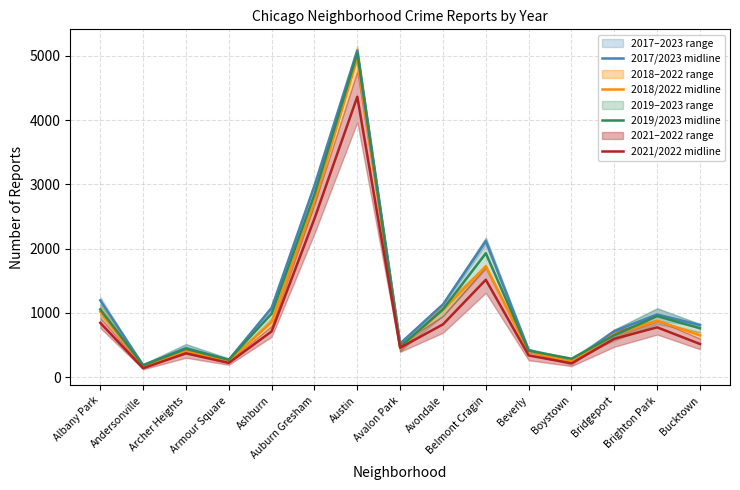

True or false: 2017/2023 midline has more than 0 interior local peaks.

True